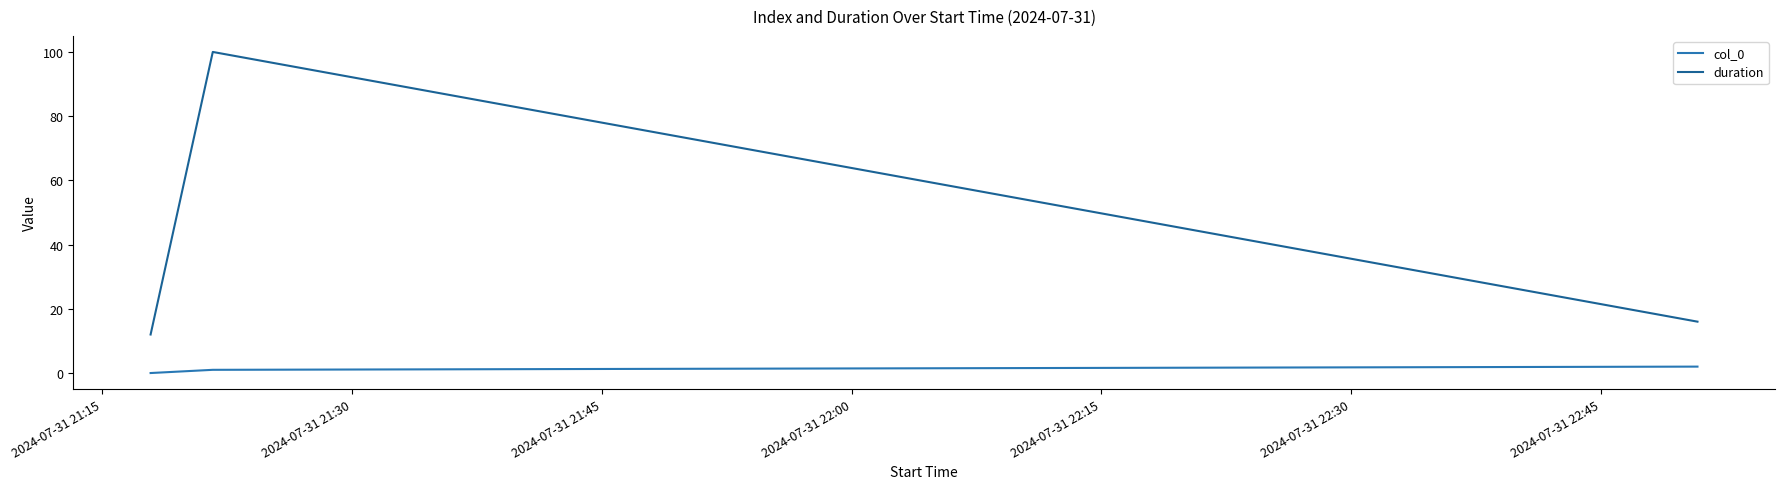

Count the col_0 values in the range 0 to 2.

3